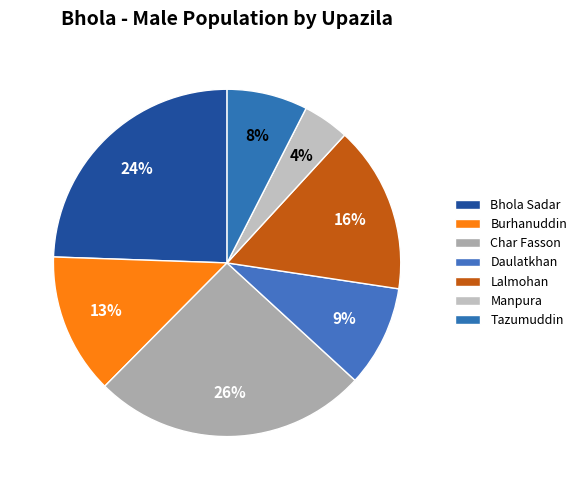

How many slices are in this pie chart?

7